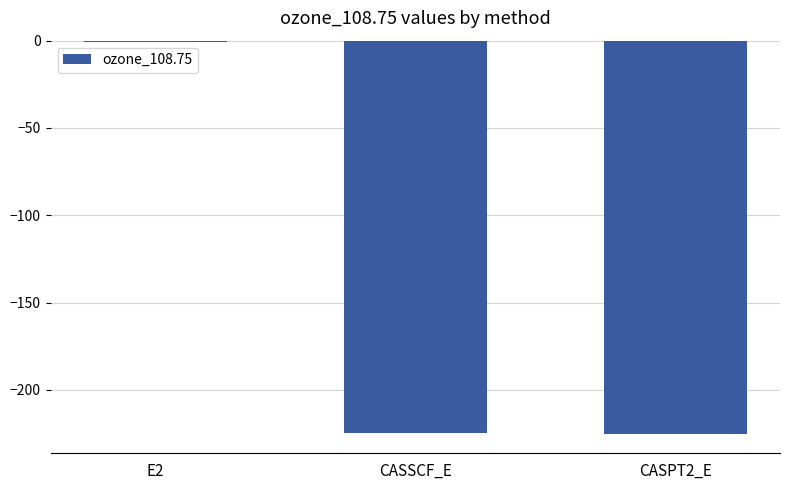

What is the greatest value displayed?

-0.5